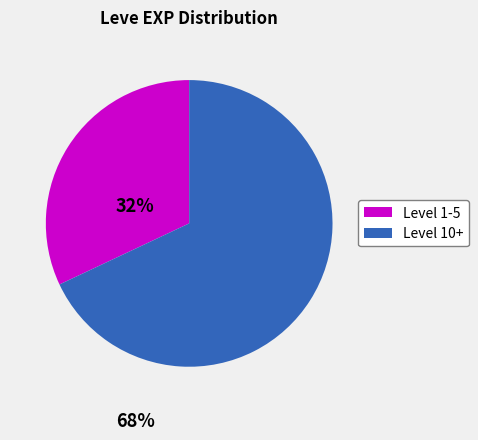

Is there any slice that represents more than half of the pie?

Yes